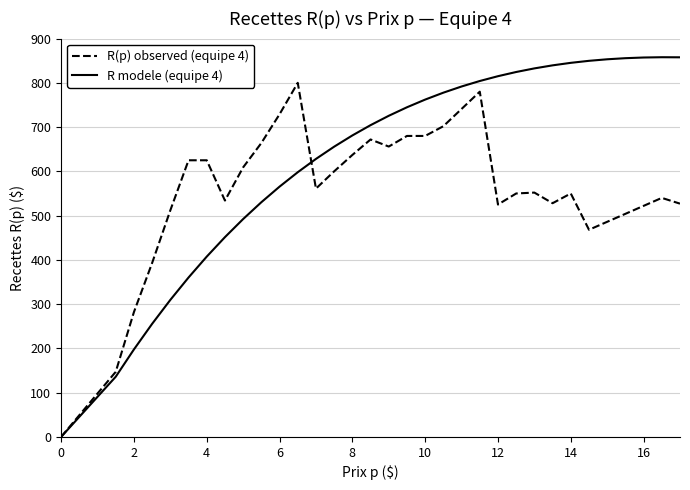

Which series has the largest total across all categories?

R modele (equipe 4)